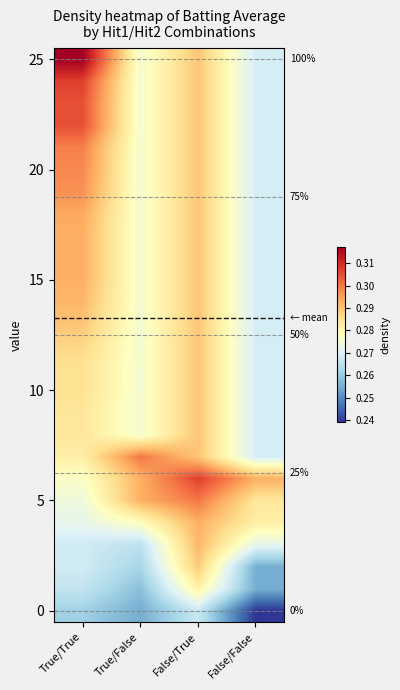

Which has a higher value, True/True or False/True?

False/True